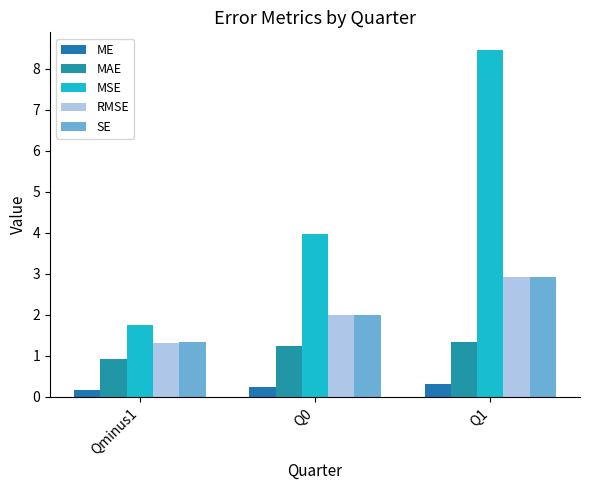

Which series has the largest range (max minus min)?

MSE